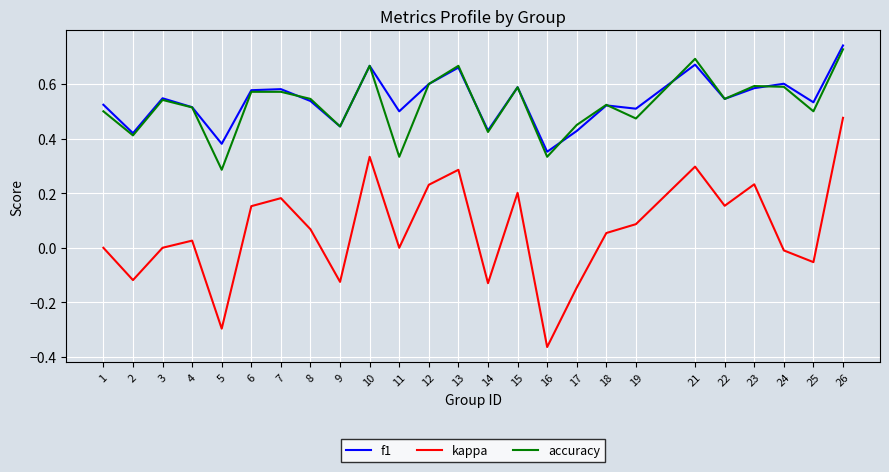

In accuracy, how many points are lower than both neighbors (excluding endpoints)?

9